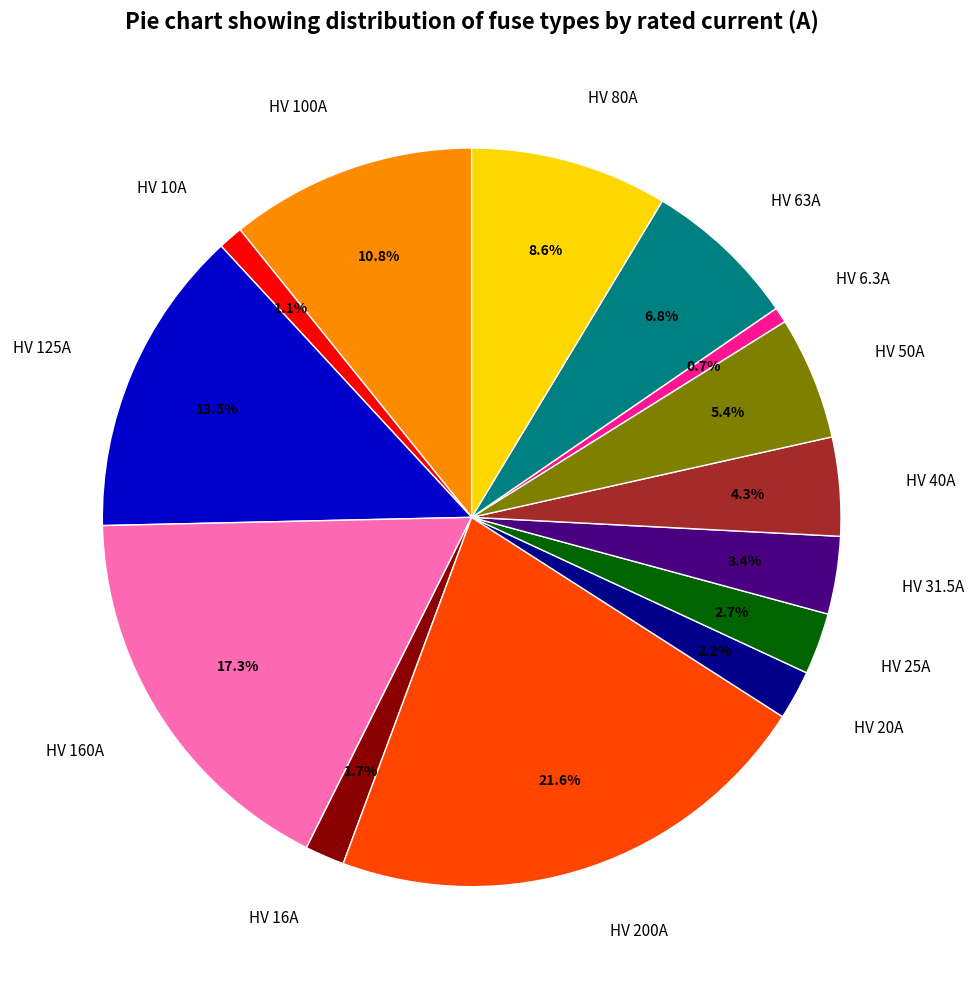

Is there a majority slice in this chart?

No